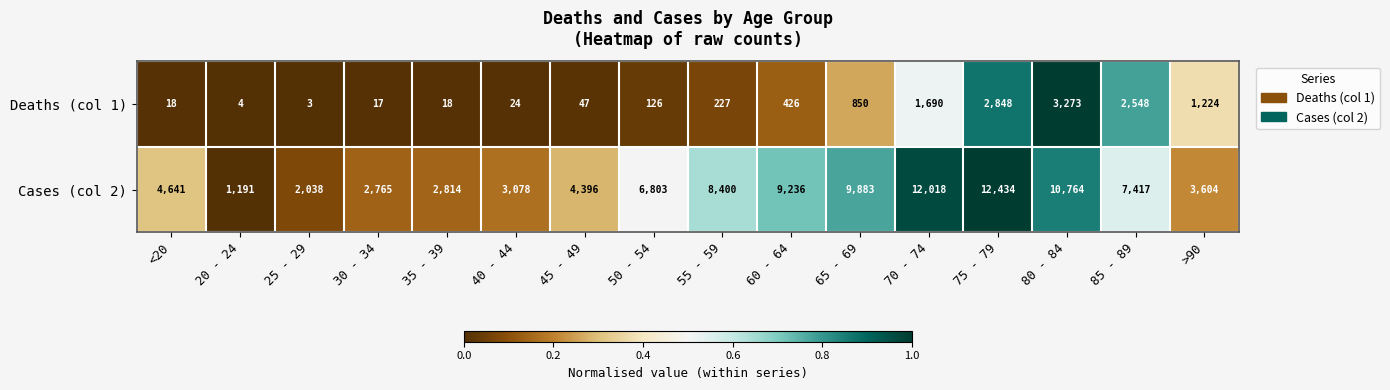

Which category has the highest value across all series?

75 - 79